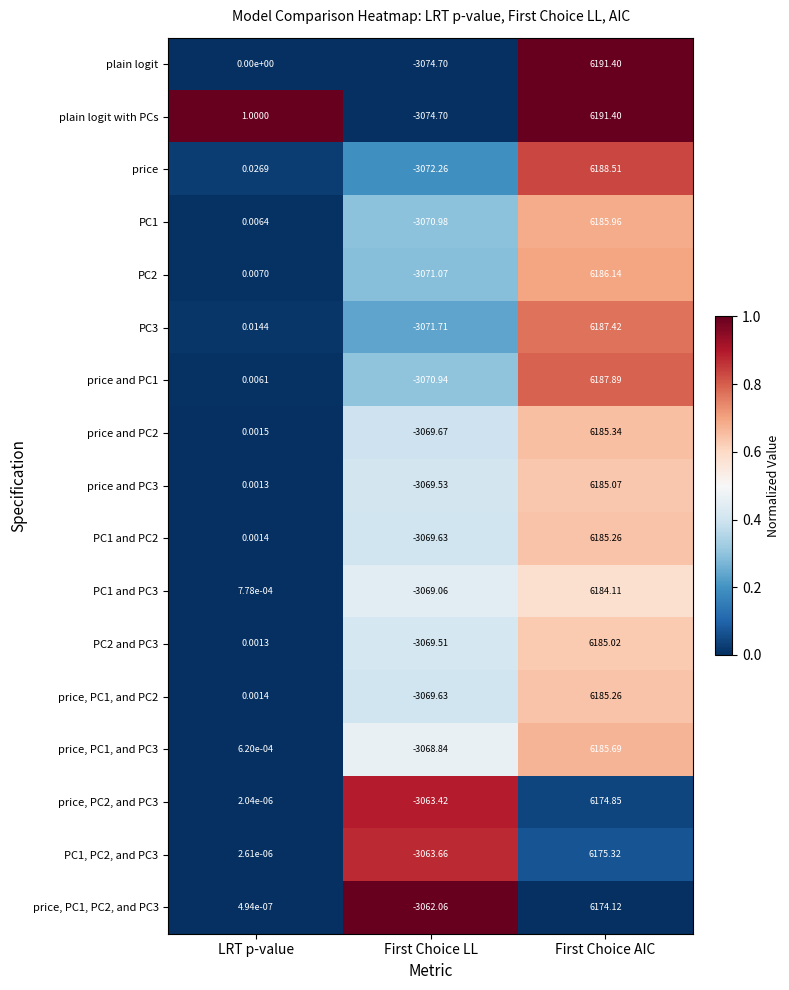

Which series changed the most between LRT p-value and First Choice AIC?

plain logit